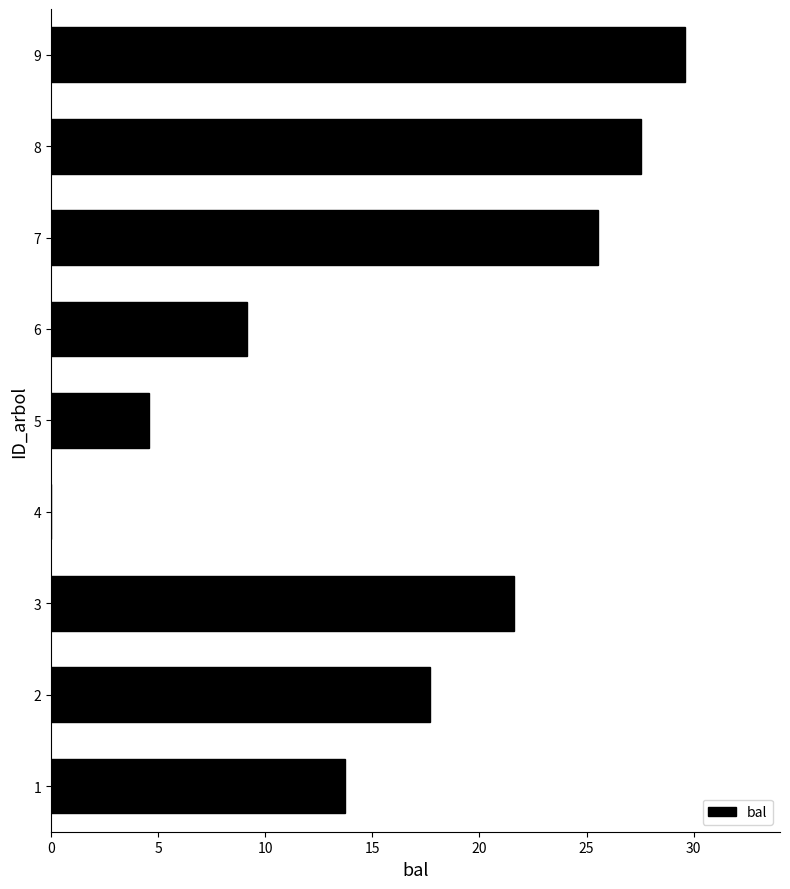

What is the maximum value shown in the chart?

29.6